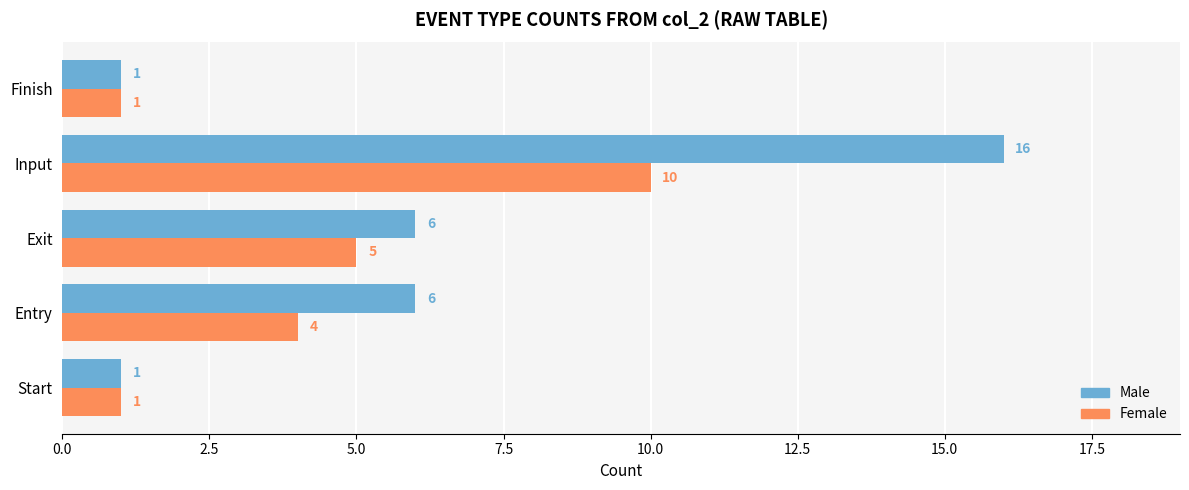

At which category is the sum across all series the highest?

Input